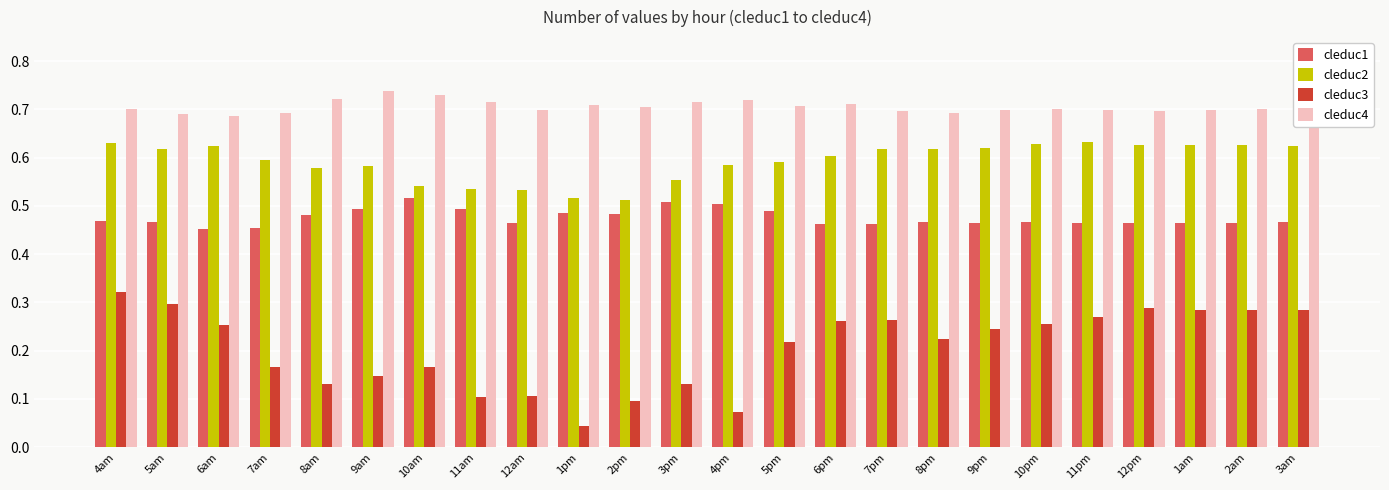

How many cleduc1 values are between 0 and 1?

24